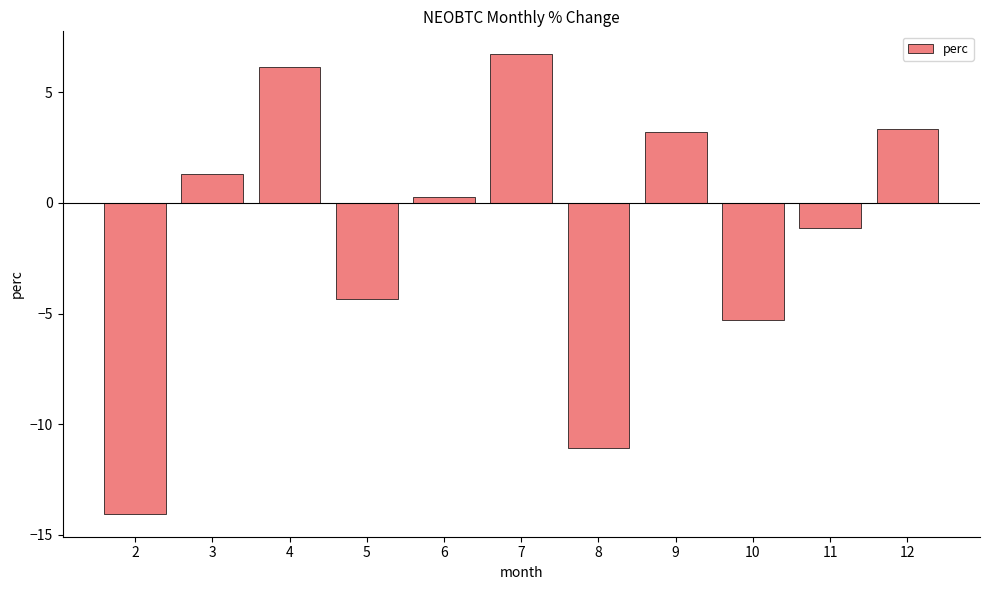

Where is the data nearest to the value -3?

5